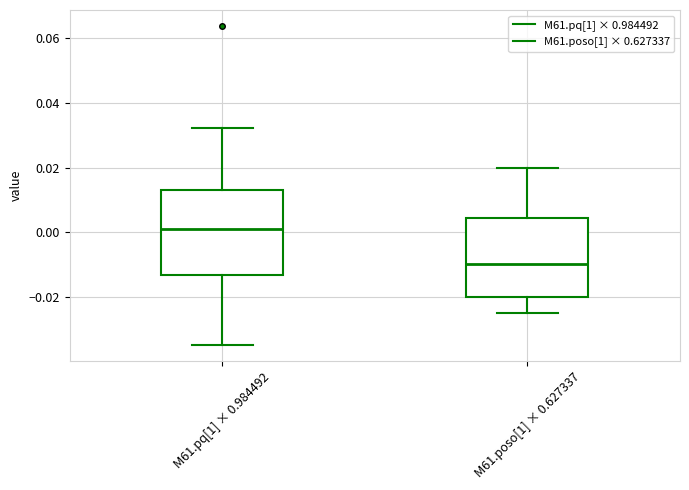

Which box's median line is the lowest?

M61.poso[1] × 0.627337